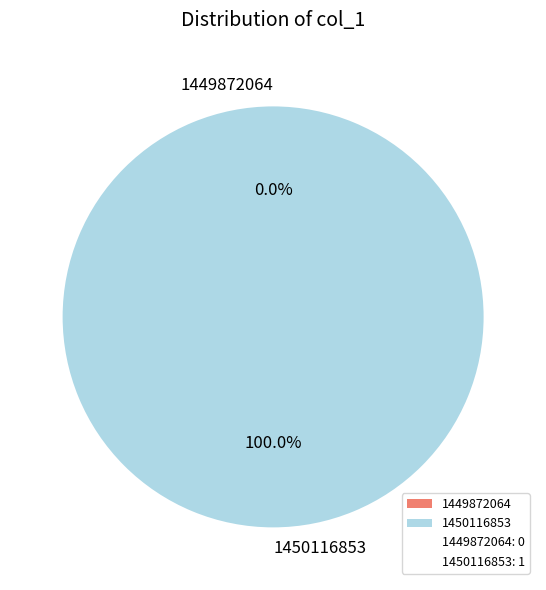

Count the number of slices in the pie.

2